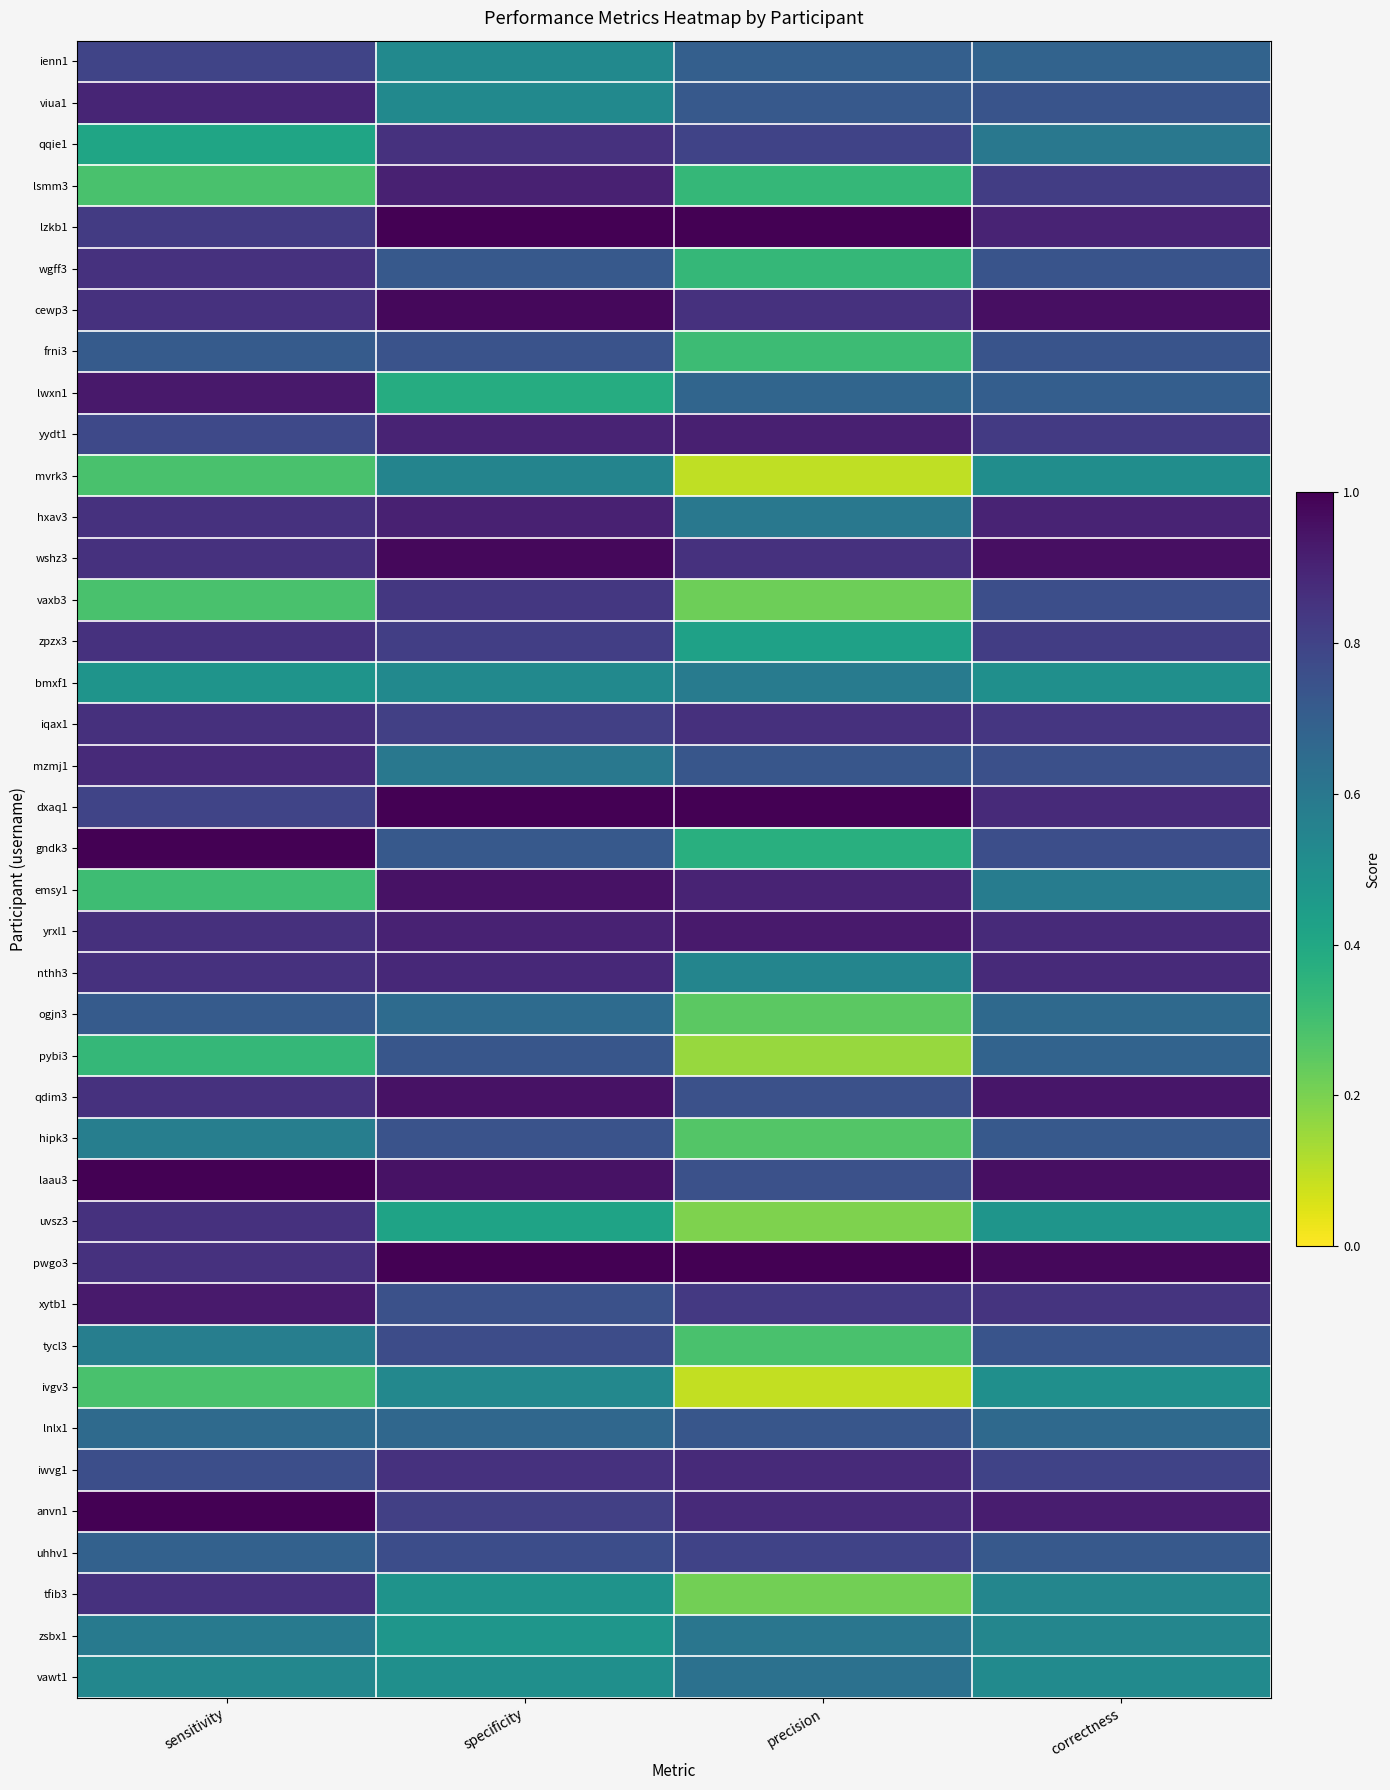

Rank the series at specificity from lowest to highest value.

lwxn1, uvsz3, zsbx1, tfib3, vawt1, ienn1, viua1, bmxf1, ivgv3, mvrk3, mzmj1, ogjn3, lnlx1, wgff3, gndk3, pybi3, frni3, hipk3, xytb1, uhhv1, tycl3, iqax1, anvn1, zpzx3, vaxb3, qqie1, iwvg1, nthh3, yydt1, yrxl1, lsmm3, hxav3, emsy1, qdim3, laau3, cewp3, wshz3, lzkb1, dxaq1, pwgo3